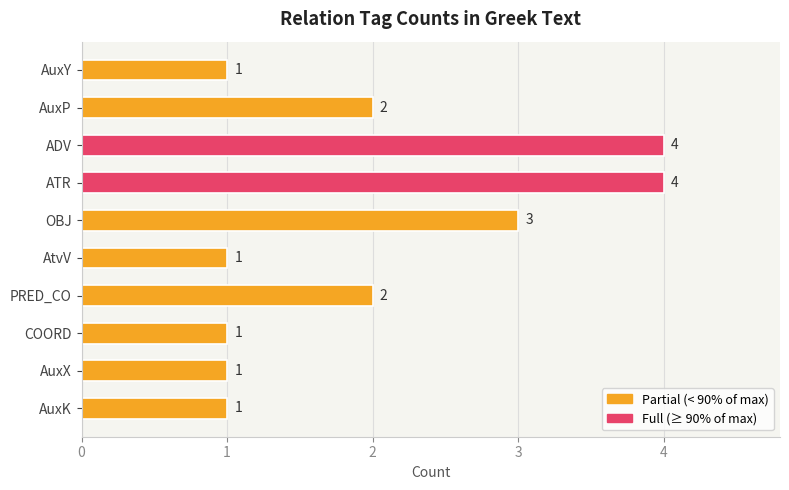

Count the values in the range 1 to 3.

8